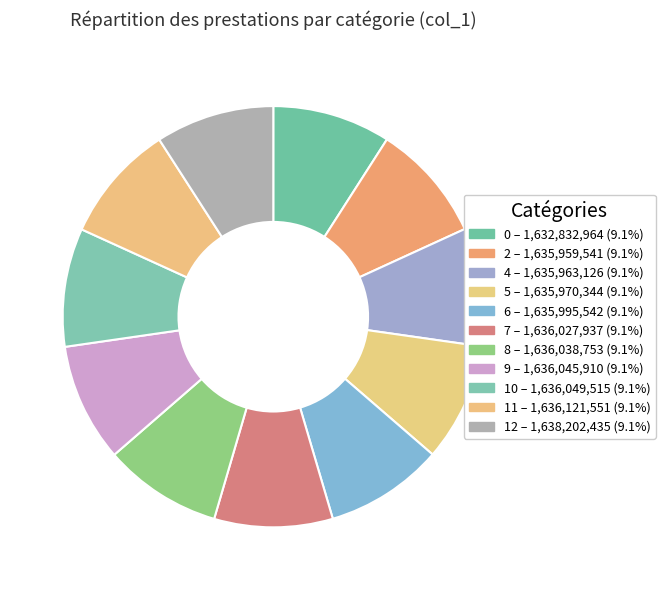

Is it true that 9 is 9% of the pie?

True